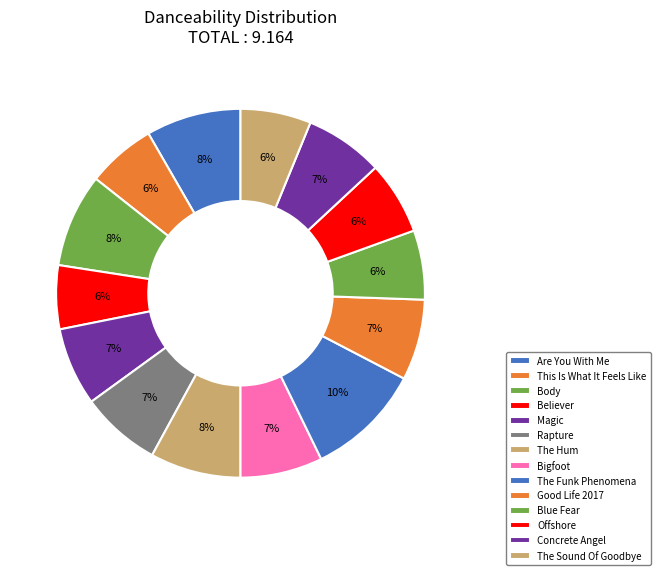

How many slices are in this pie chart?

14